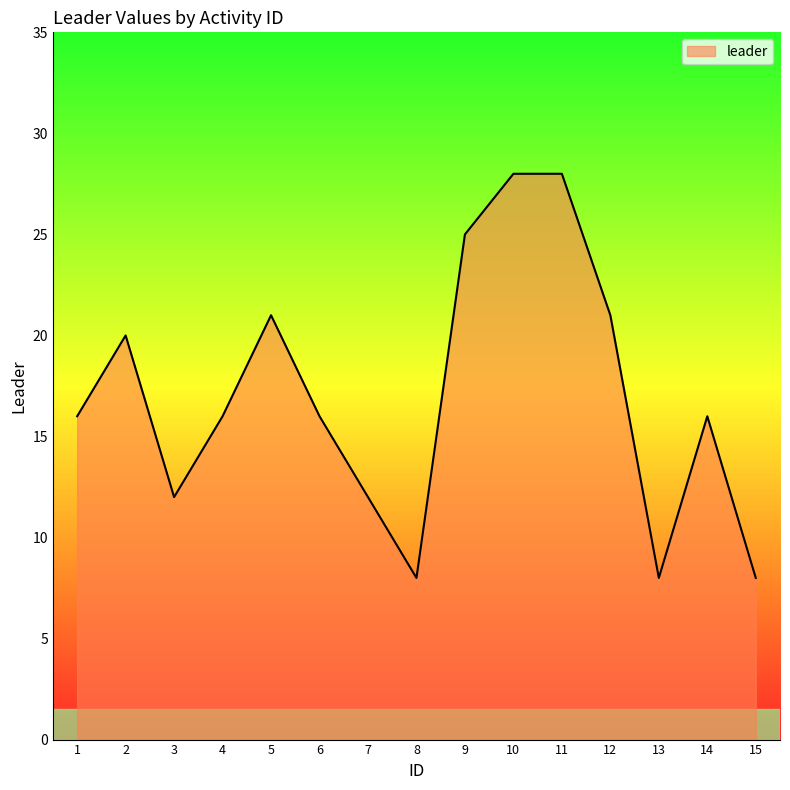

Reading right to left, what are all the values shown in this chart?

15=8	14=16	13=8	12=21	11=28	10=28	9=25	8=8	7=12	6=16	5=21	4=16	3=12	2=20	1=16